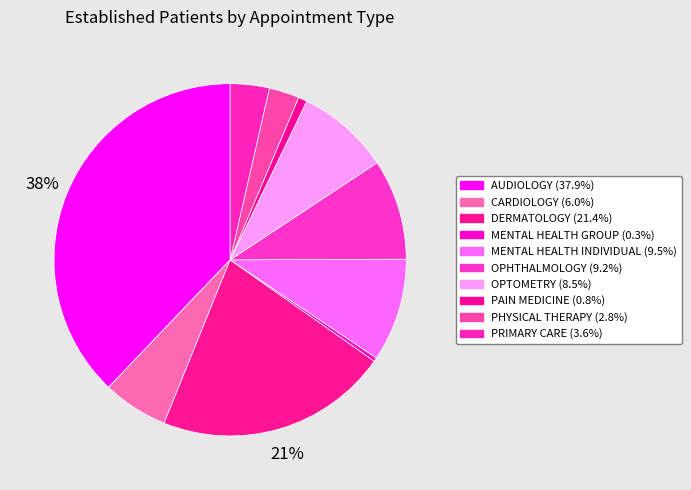

Does CARDIOLOGY account for over 50% of the chart?

No